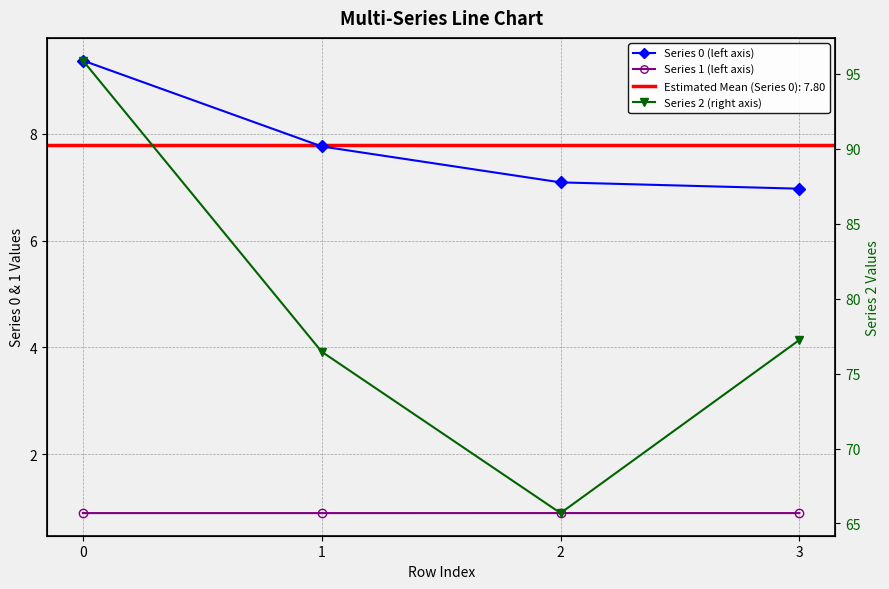

Is it true that Series 1 (left axis) equals 0.9 at 1?

True